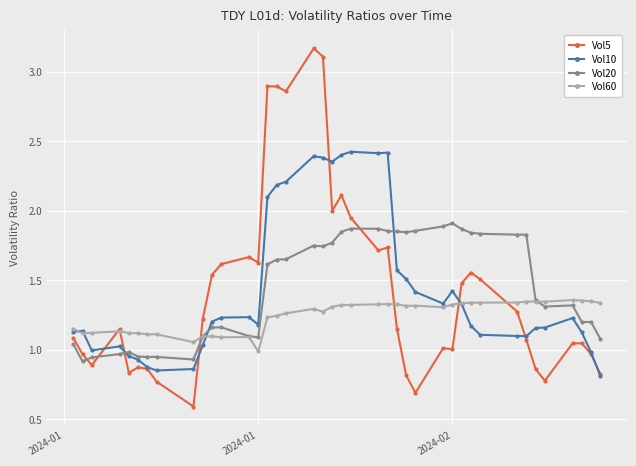

What is the smallest value displayed?

0.6